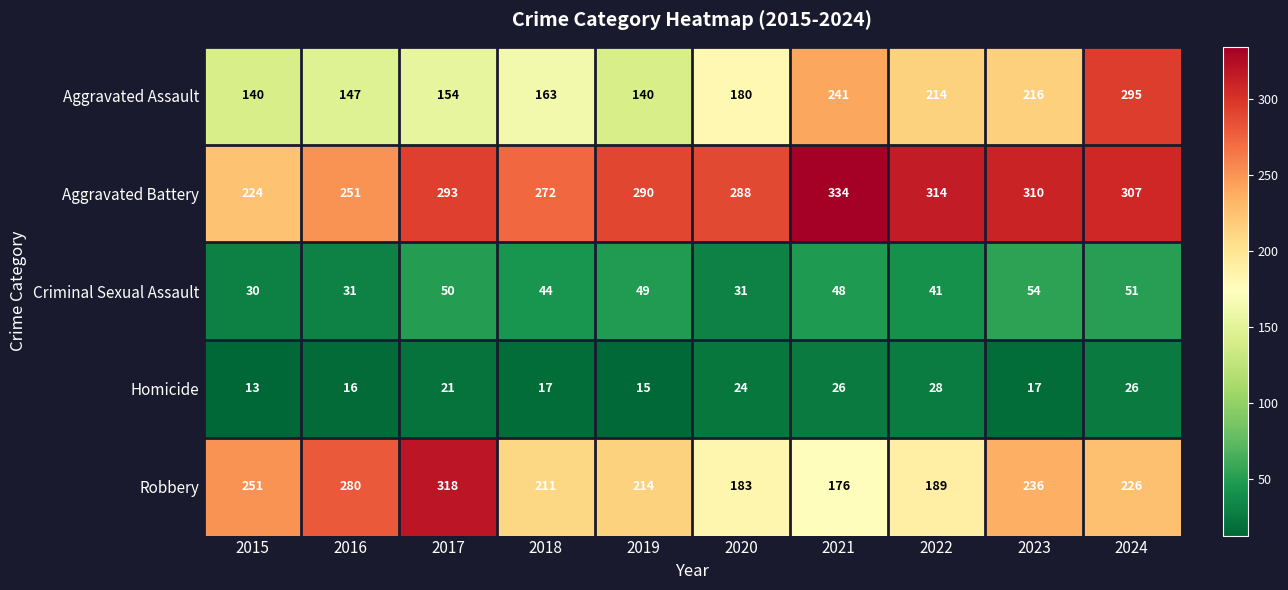

What is the average value of the Robbery series?

228